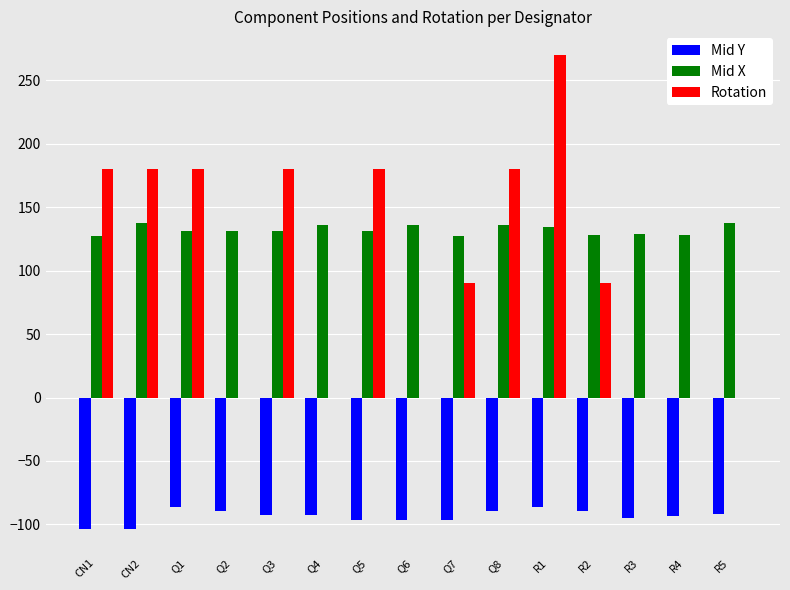

True or false: Rotation has a value of 82.6 at R1.

False